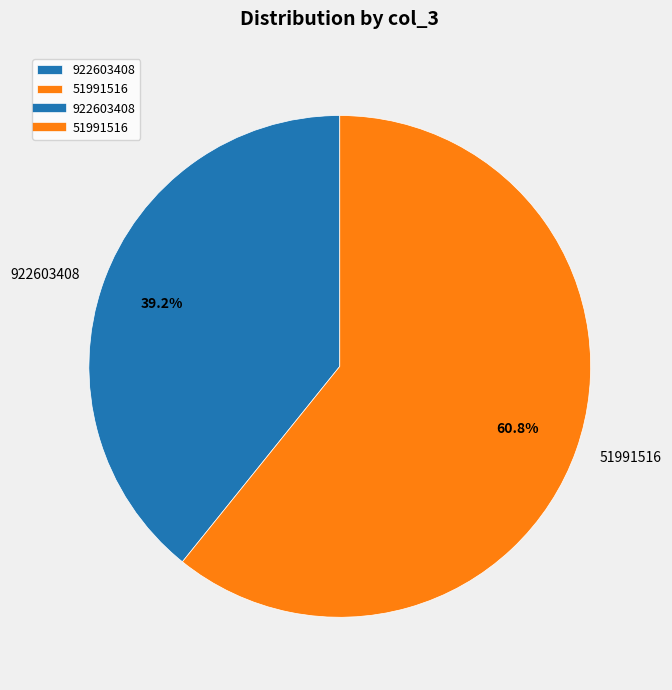

How many segments does this pie chart have?

2